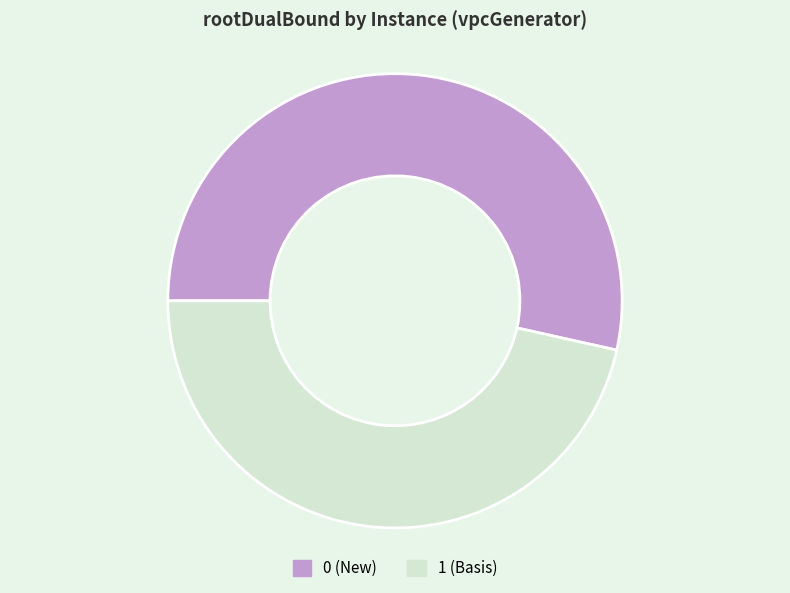

How many slices are in this pie chart?

2